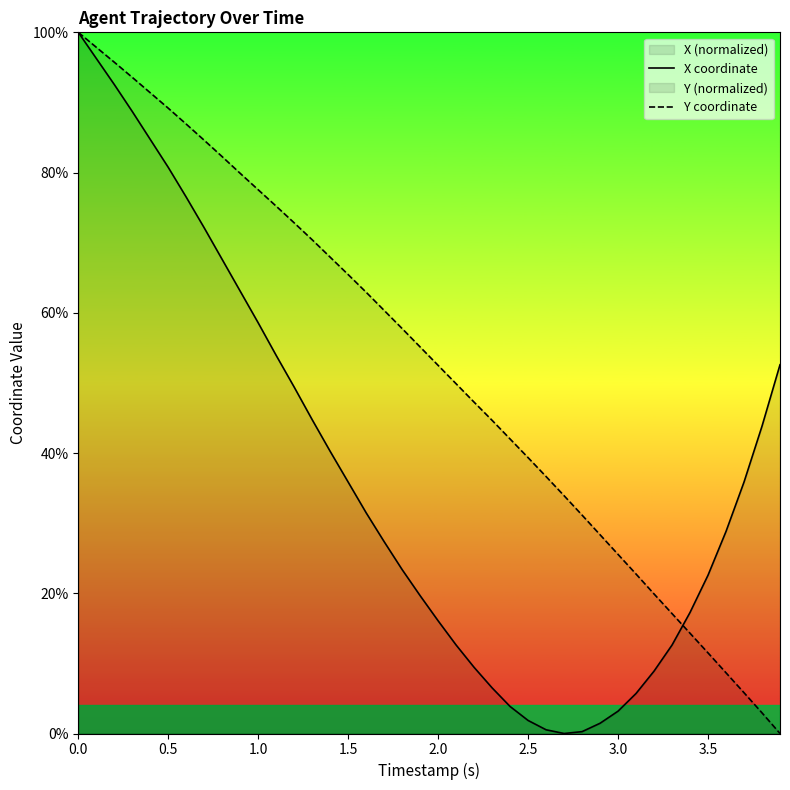

List the series in order of their overall mean, lowest first.

X coordinate, Y coordinate